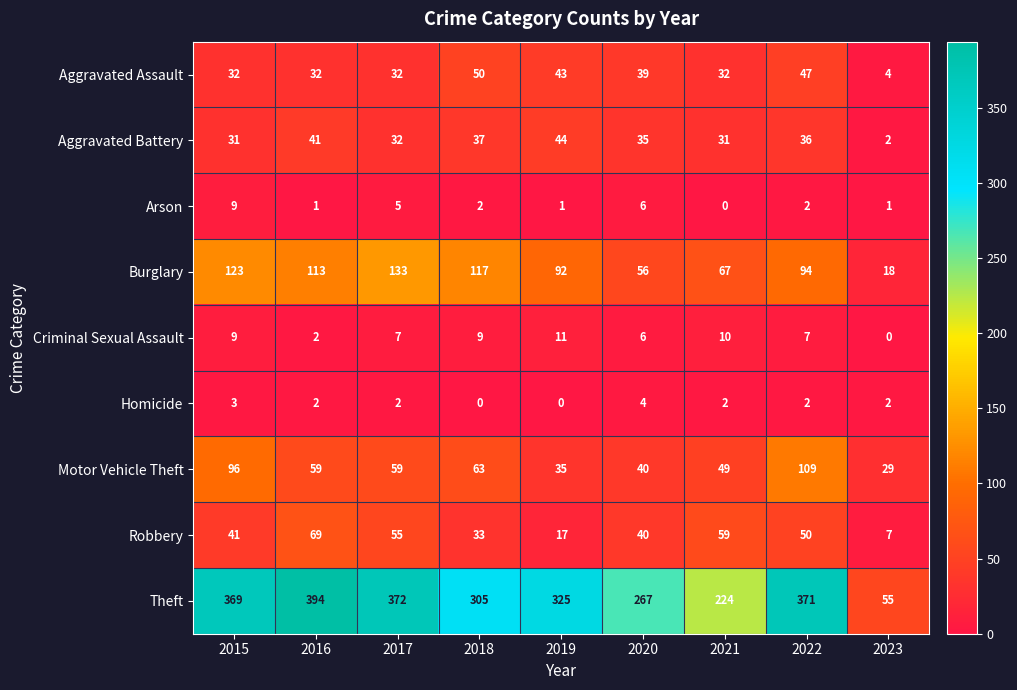

What is the maximum value shown in the chart?

394